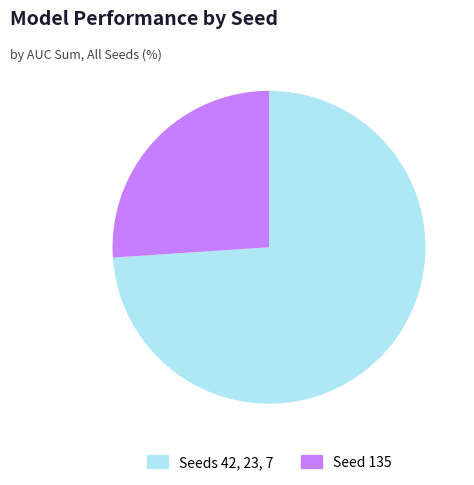

Does any single category account for the majority?

Yes